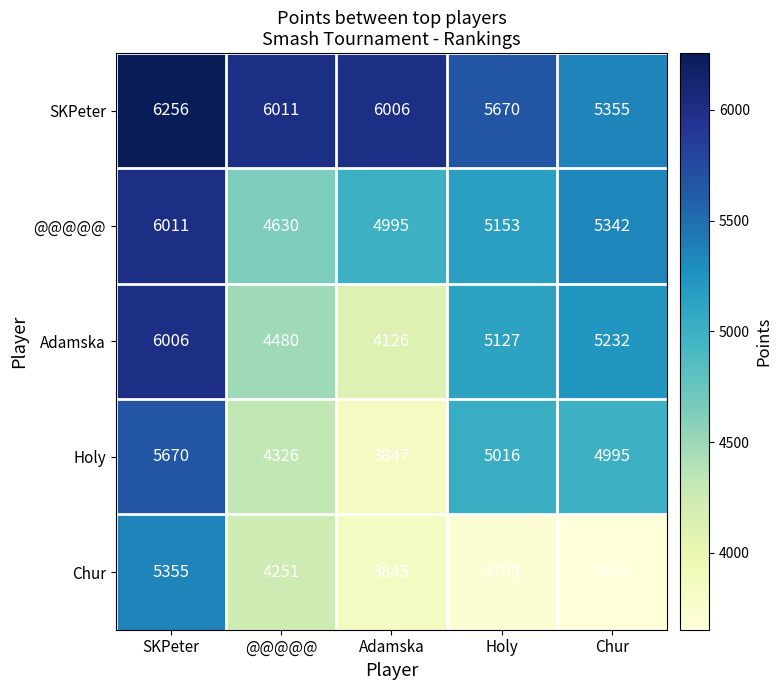

Where is Chur nearest to the value 4504?

@@@@@